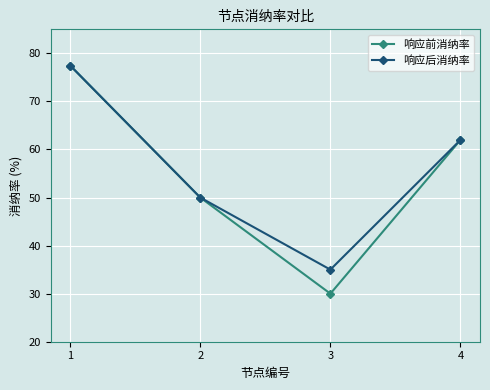

Does the chart display data point markers on the line(s)?

Yes